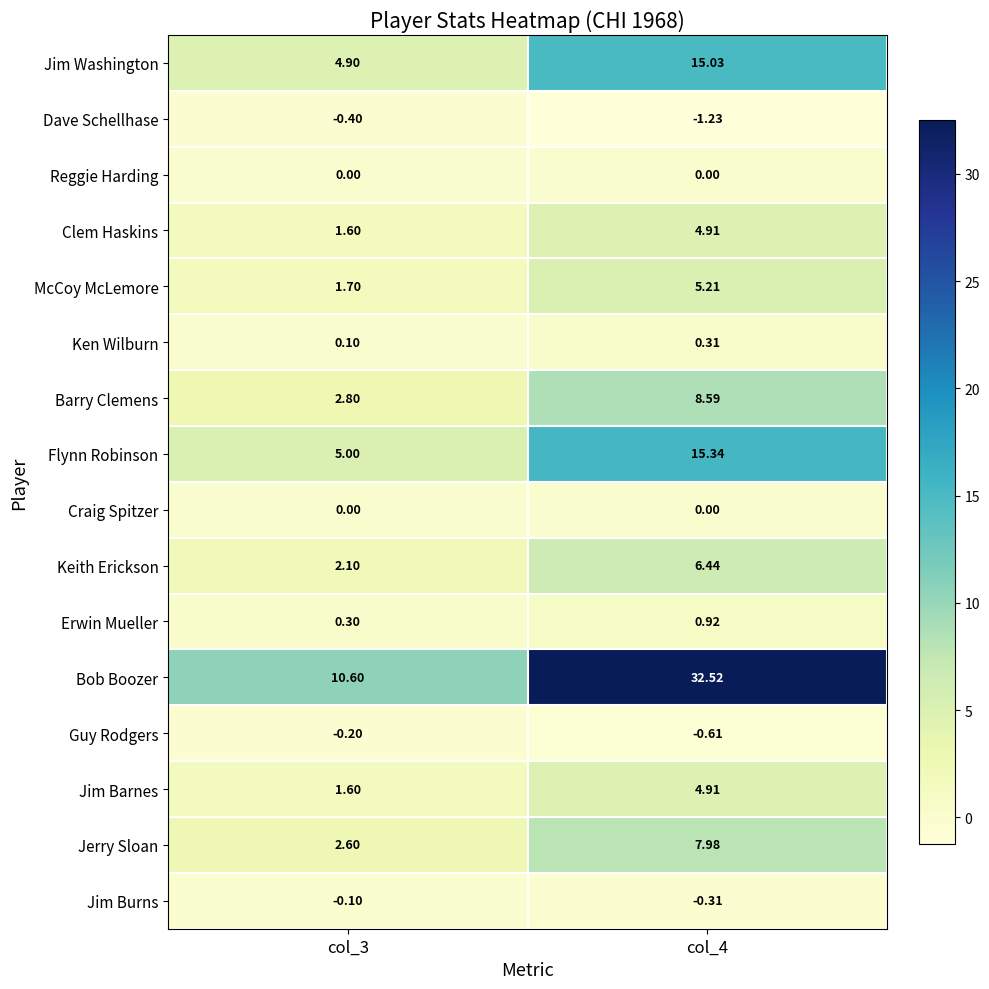

Count the number of data series in this chart.

16